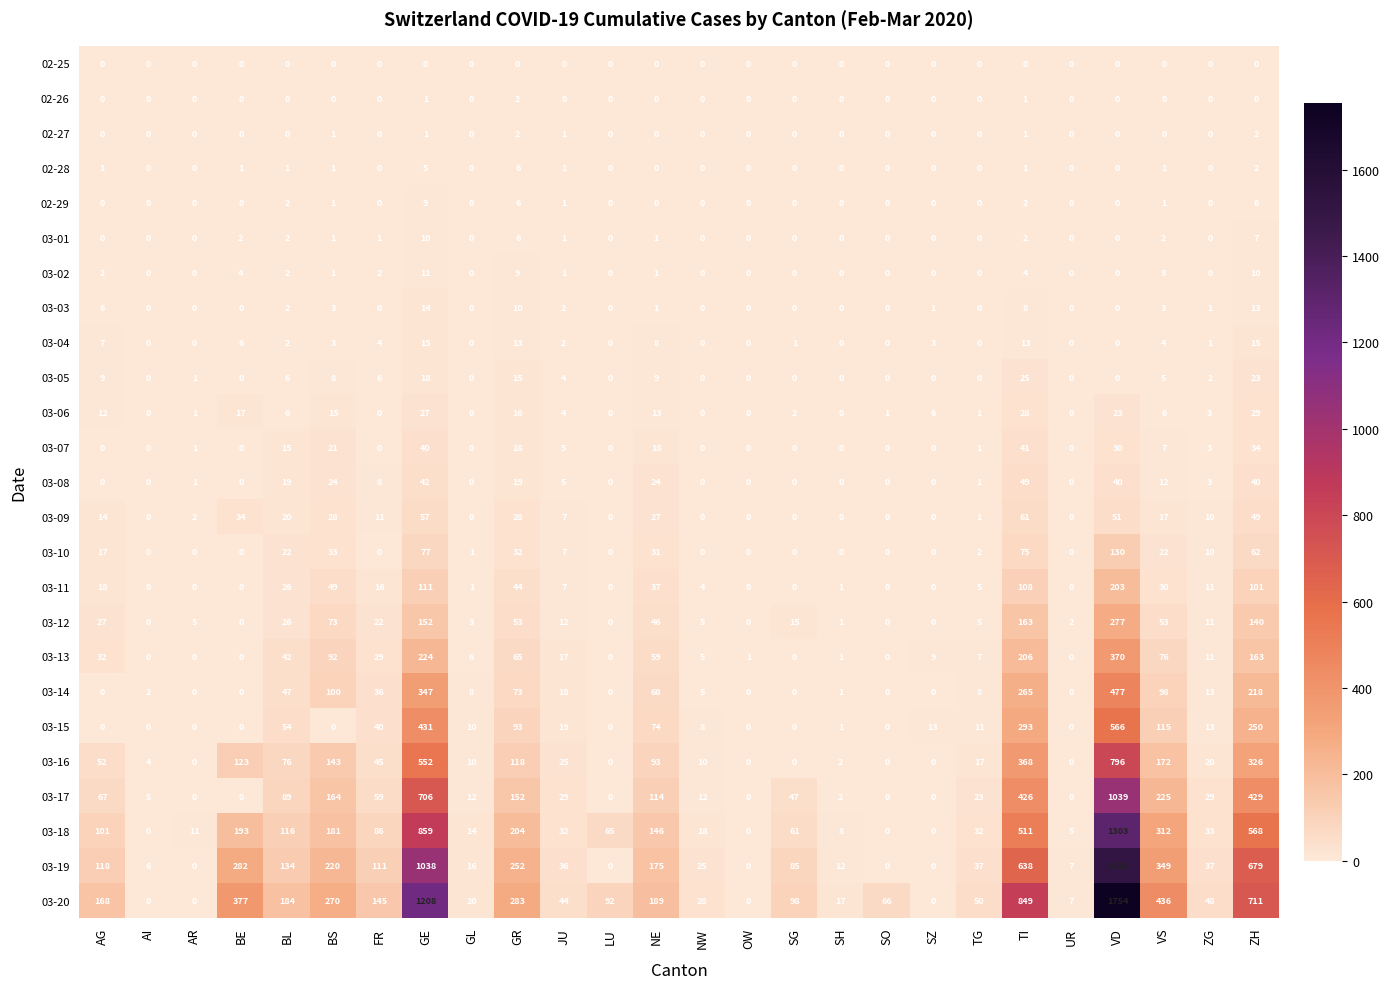

What is the spread (max minus min) of values at SG?

98